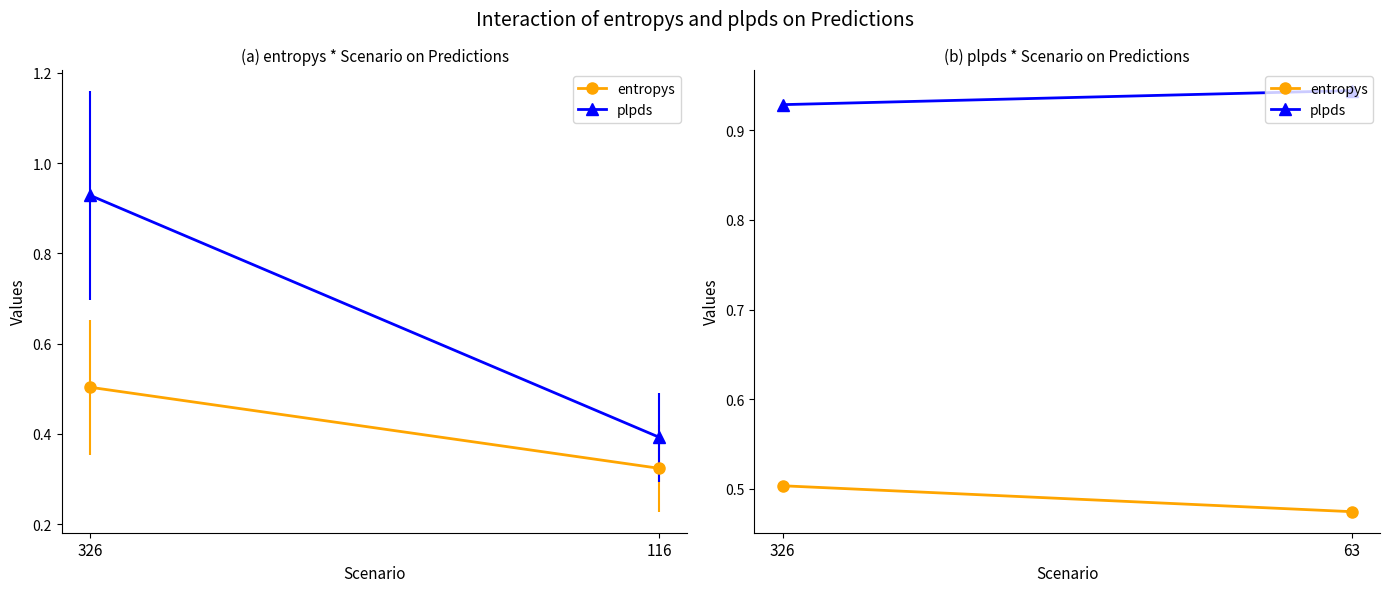

What is the spread (max minus min) of values at 326?

0.4